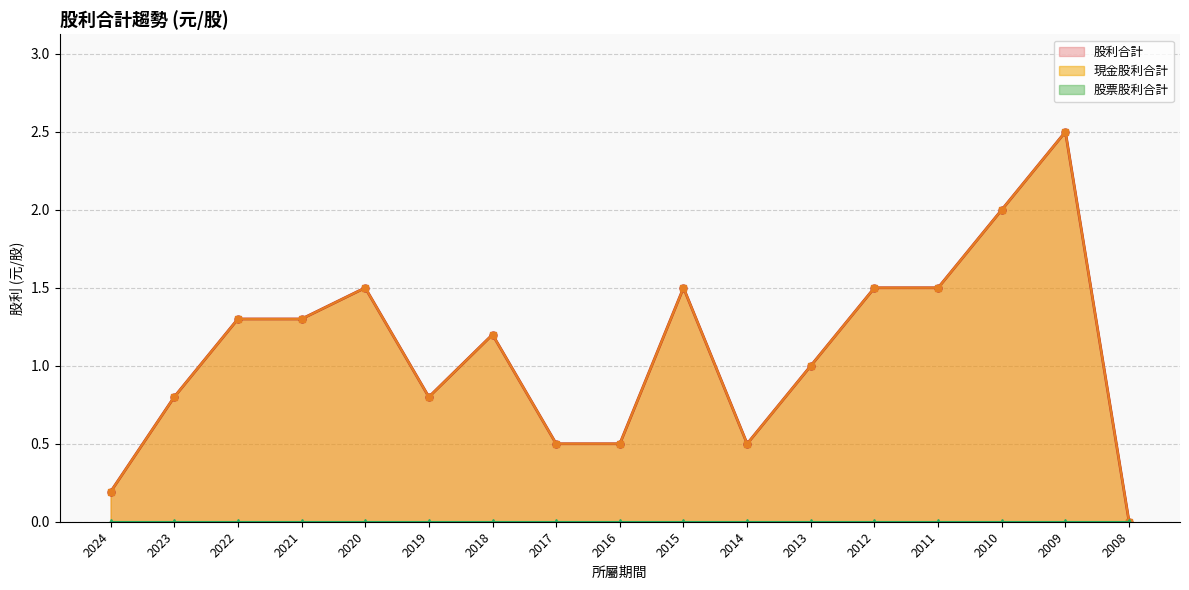

What is the value of the 股利合計 point at the 7th from the left?

1.2